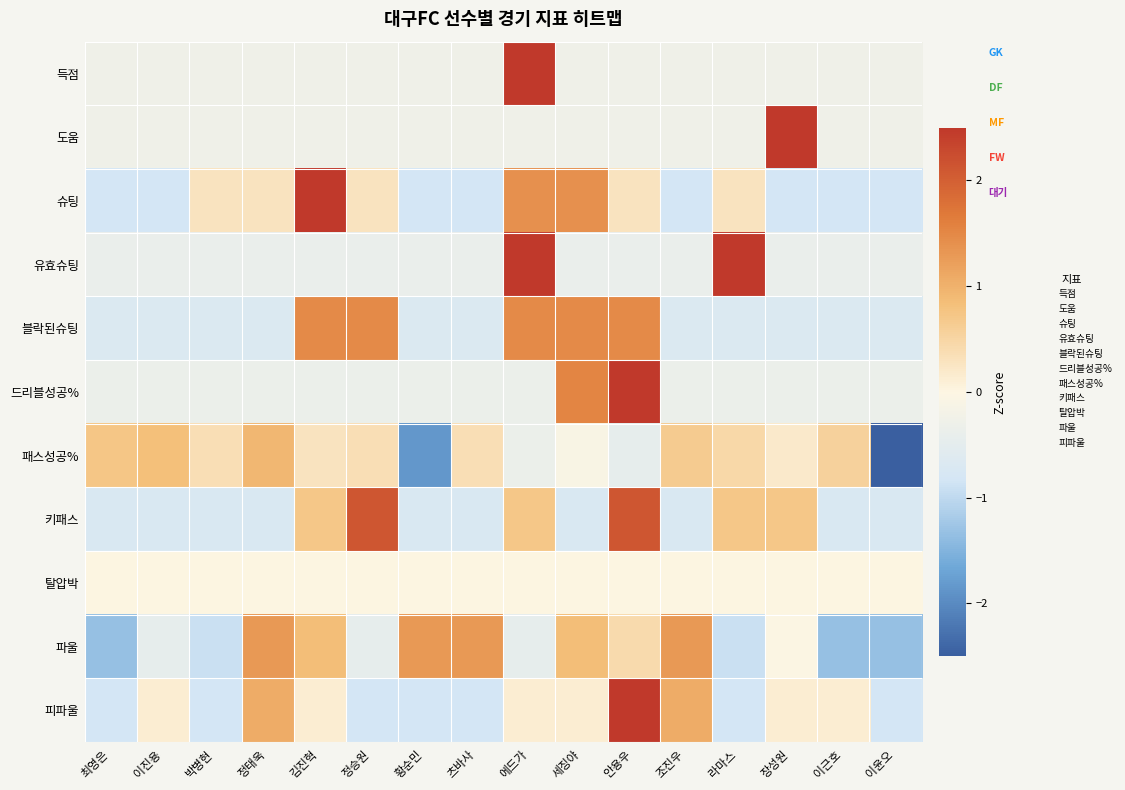

At which category is the sum across all series the highest?

안용우